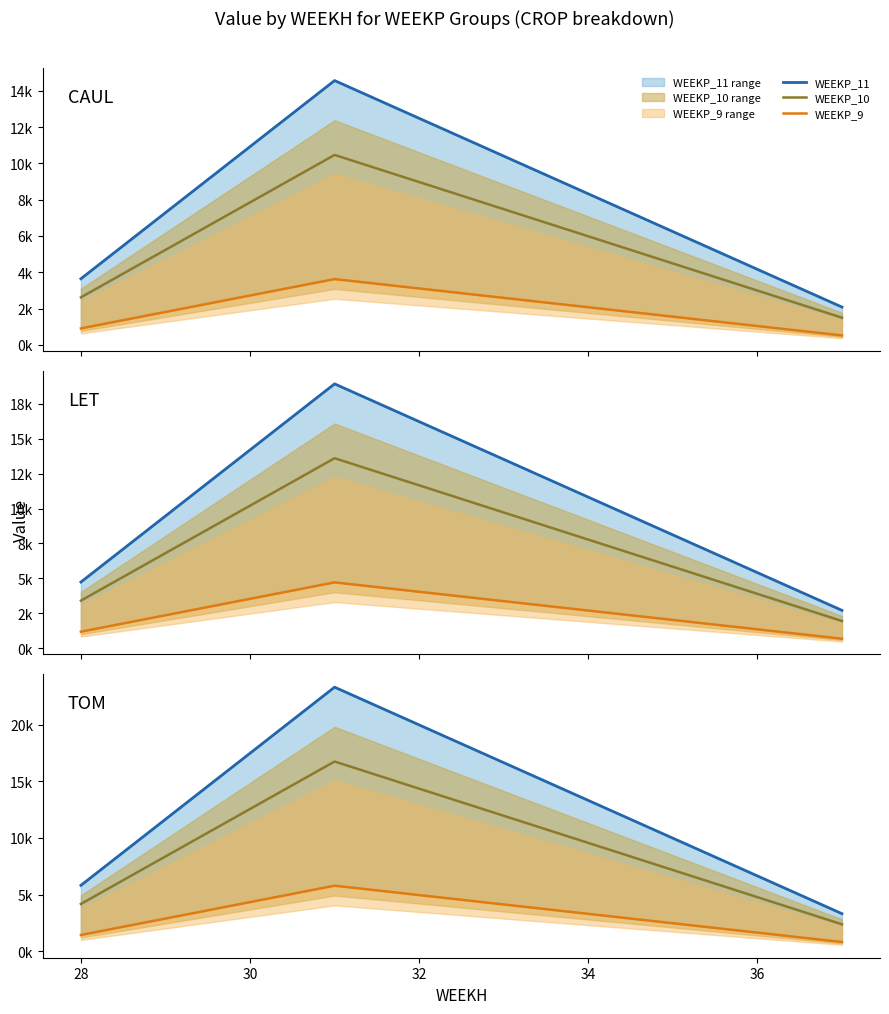

Which has a higher value, 32 or 34?

32